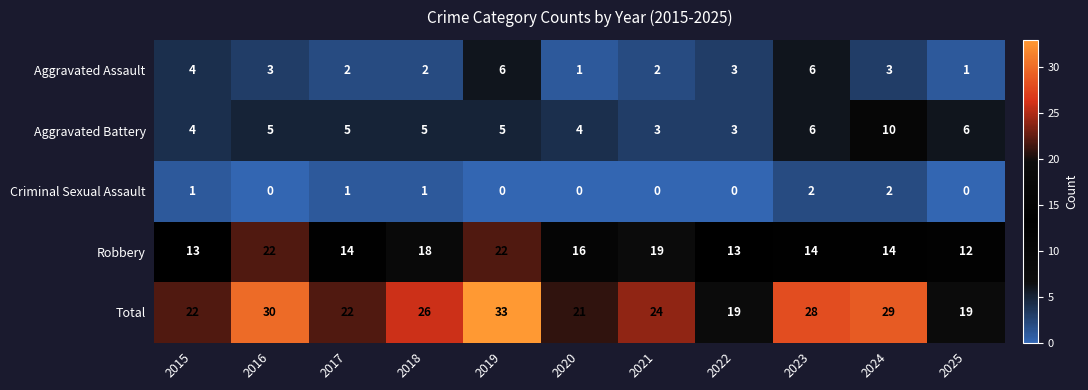

Which category has the highest value across all series?

2019